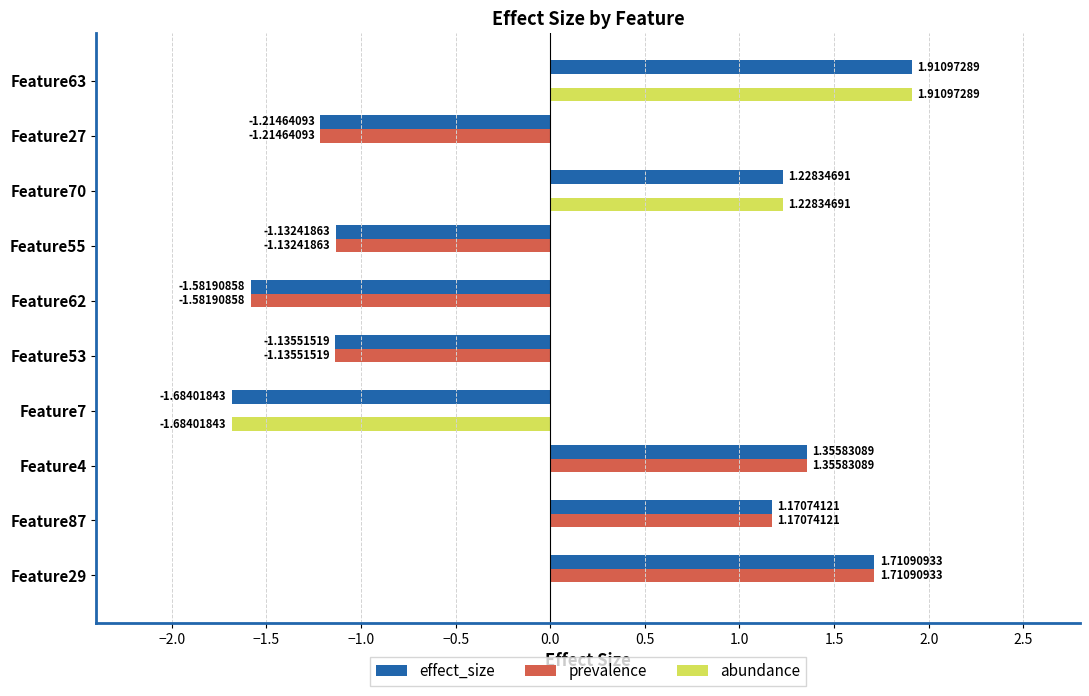

Which series has the largest total across all categories?

abundance